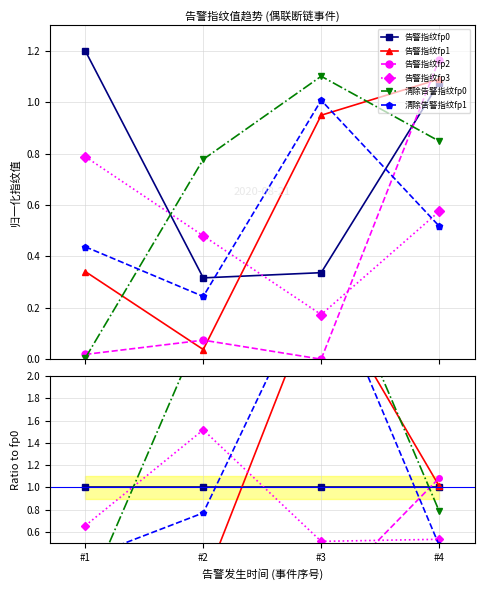

Where is the first local minimum for 告警指纹fp2?

#3